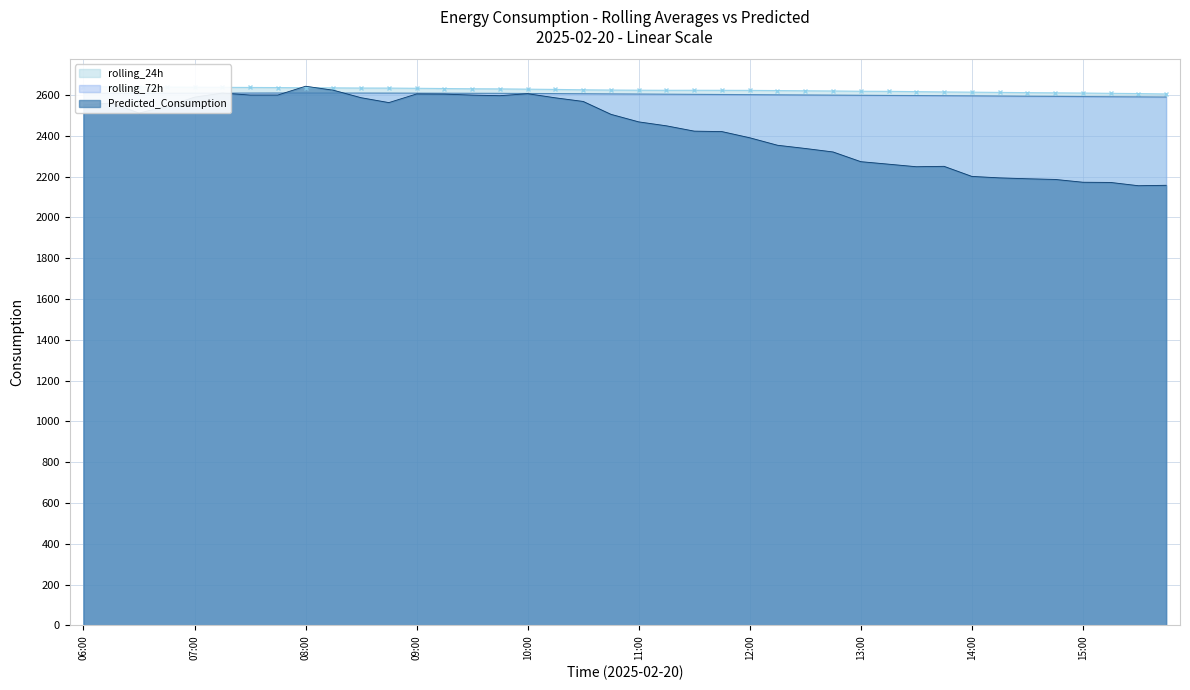

Rank the series at 12:00 from lowest to highest value.

Predicted_Consumption, rolling_72h, rolling_24h